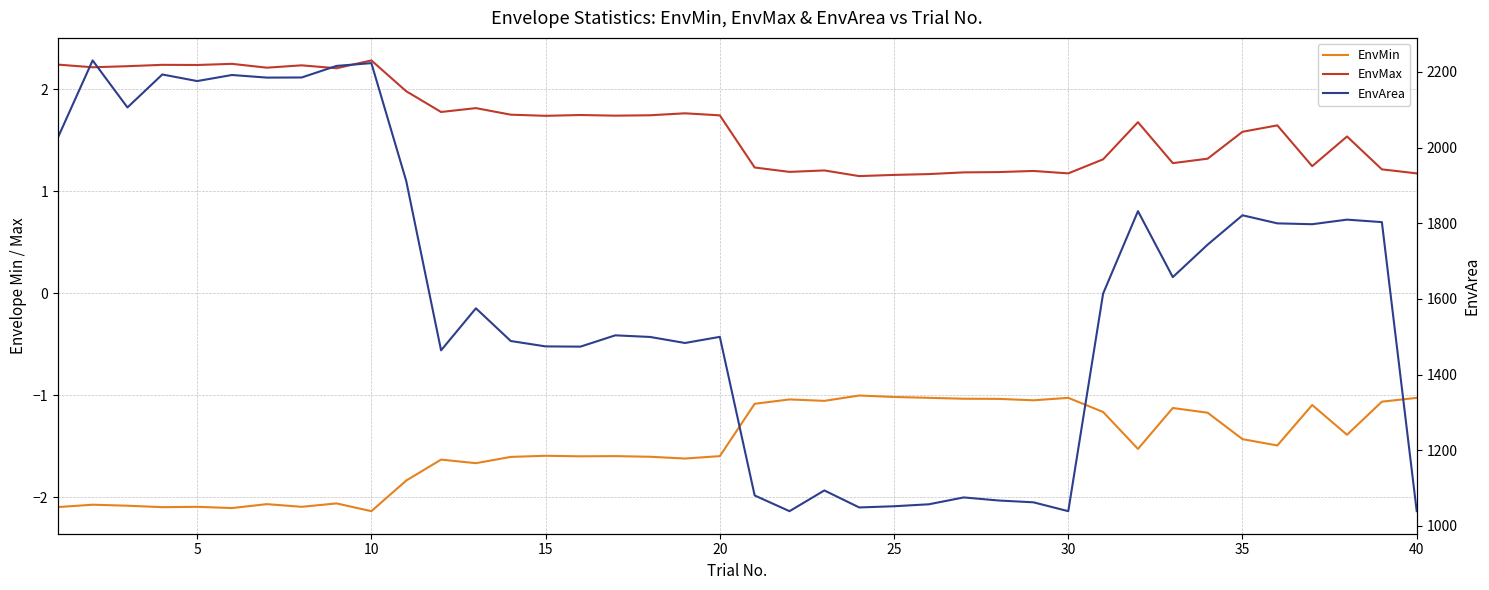

What are all the series names shown in the legend?

EnvMin, EnvMax, EnvArea